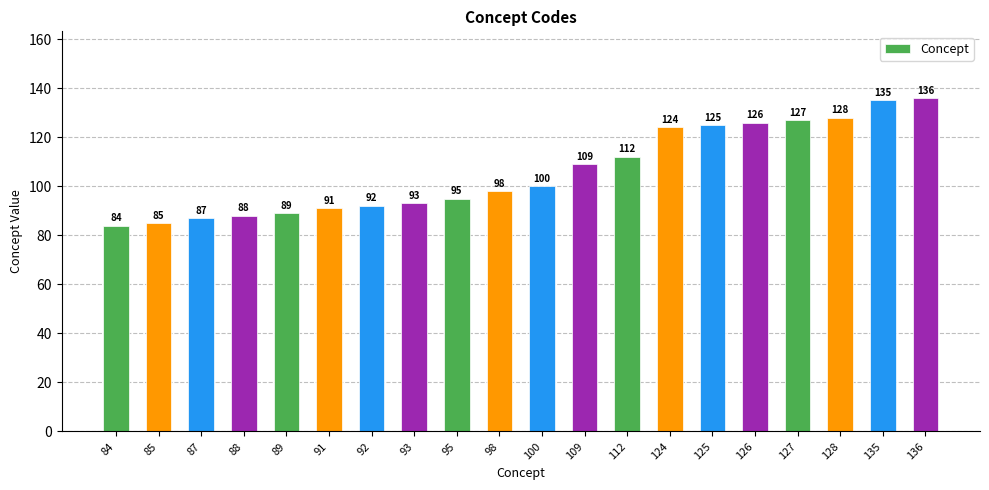

The chart shows a value of 38 at 88. True or false?

False